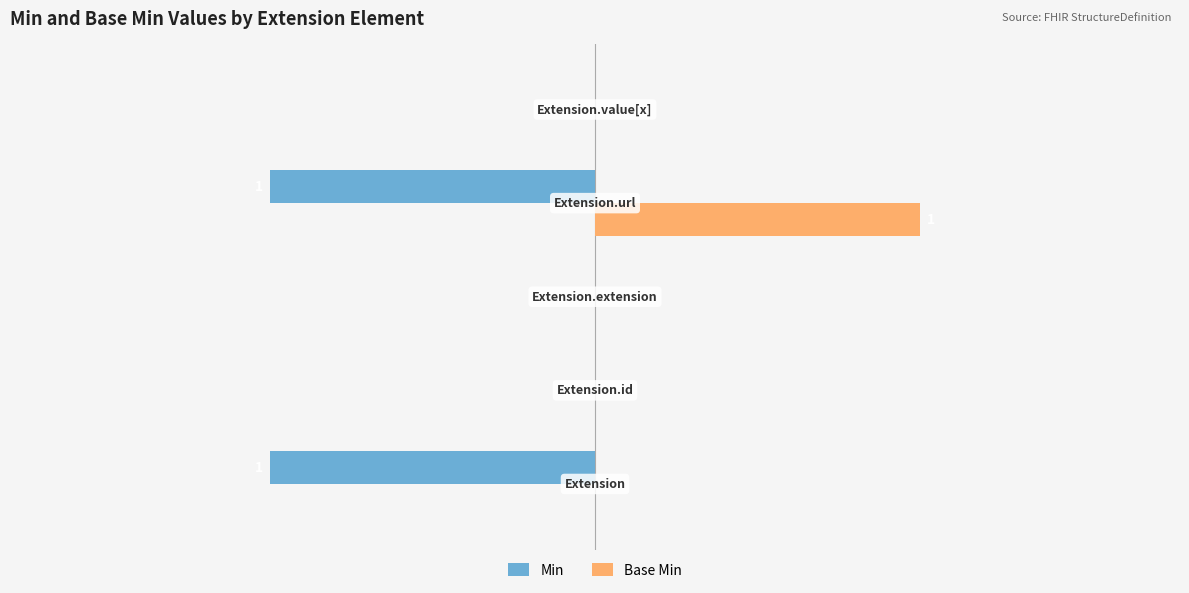

What are all the series names shown in the legend?

Min, Base Min